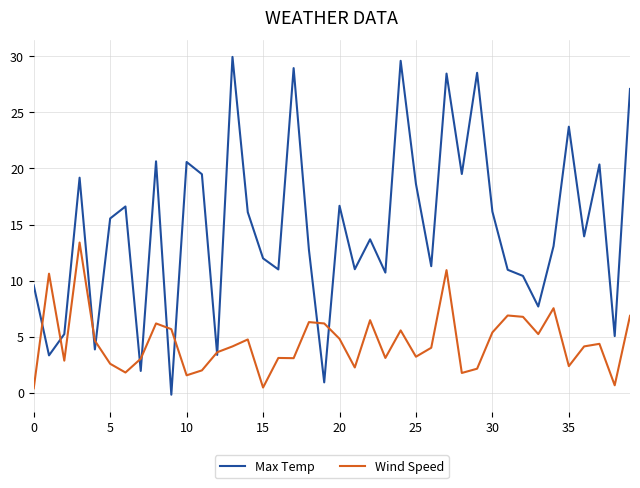

Rank the series by their maximum value, from highest to lowest.

Max Temp, Wind Speed